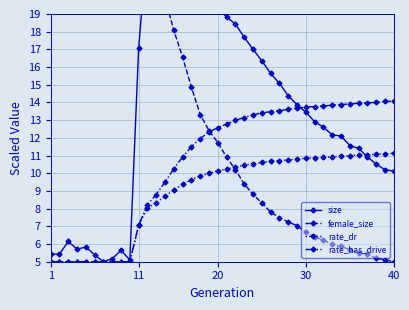

What is the lowest value of the rate_has_drive series?

5.0